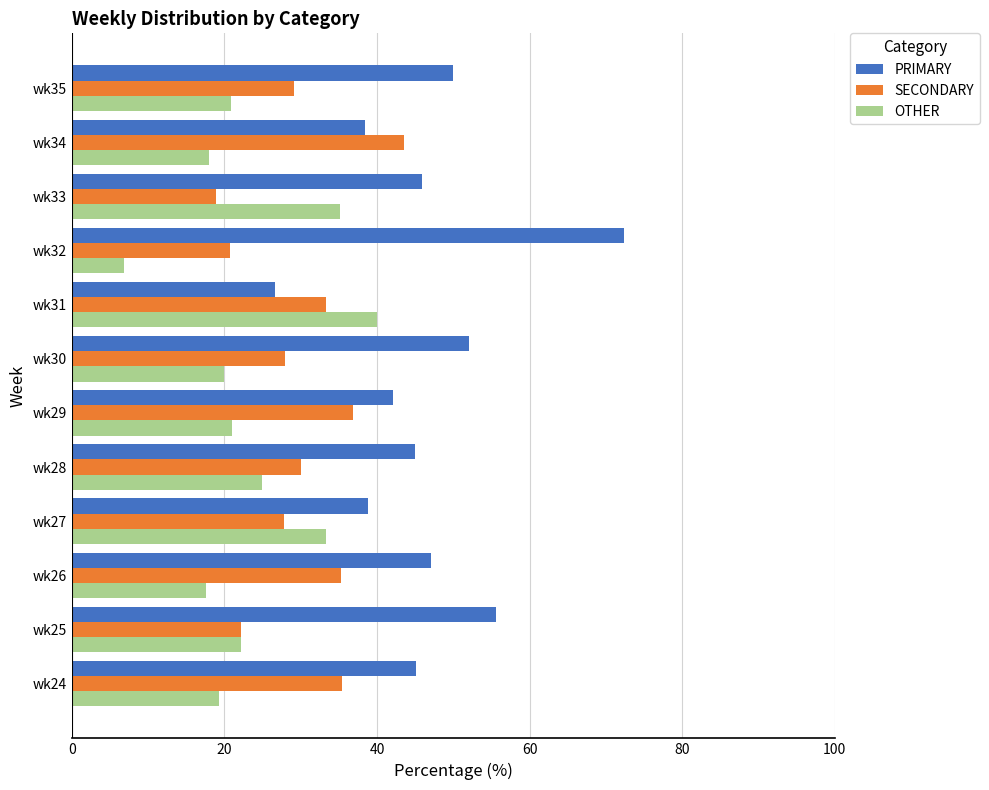

Where is PRIMARY nearest to the value 49?

wk35